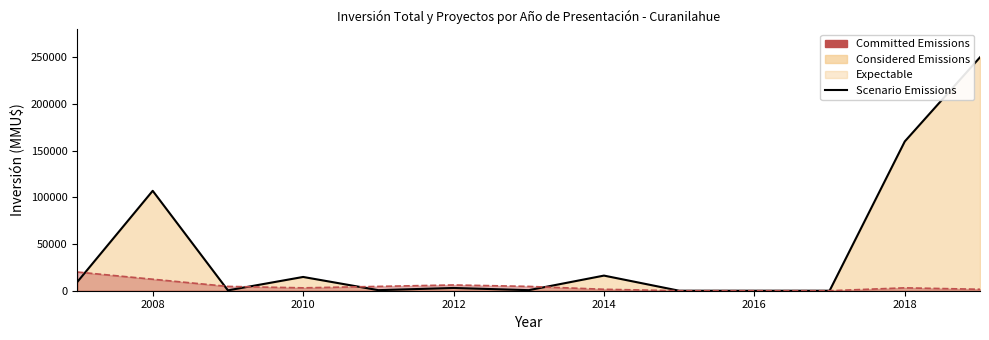

Which series has the largest range (max minus min)?

Scenario Emissions